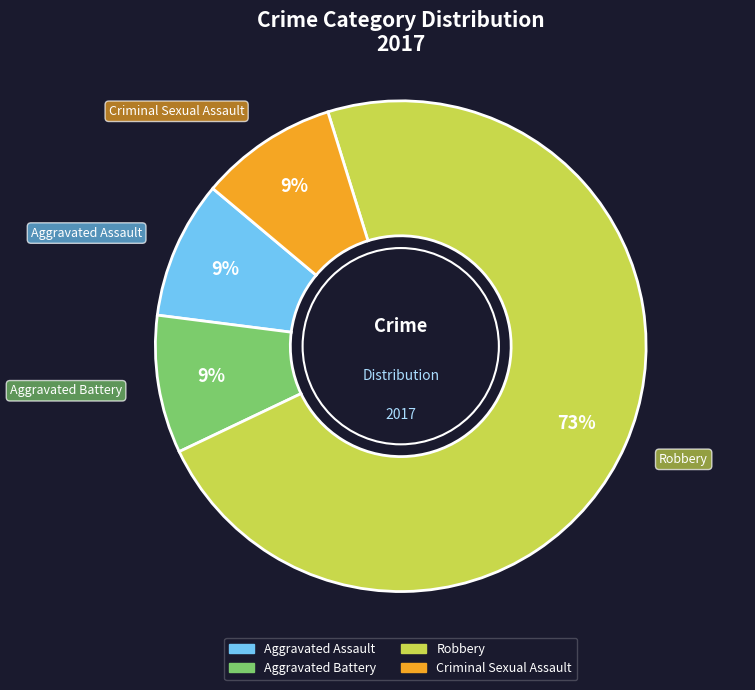

Which category has the biggest portion of the pie?

Robbery